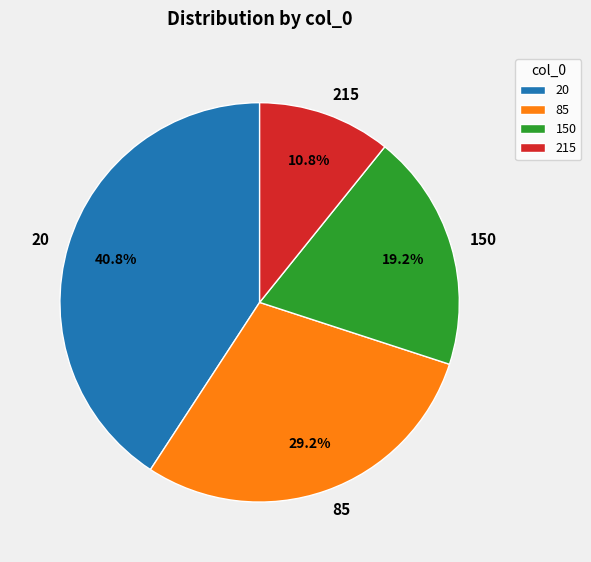

To the nearest percent, what percentage of the pie is 85?

29%